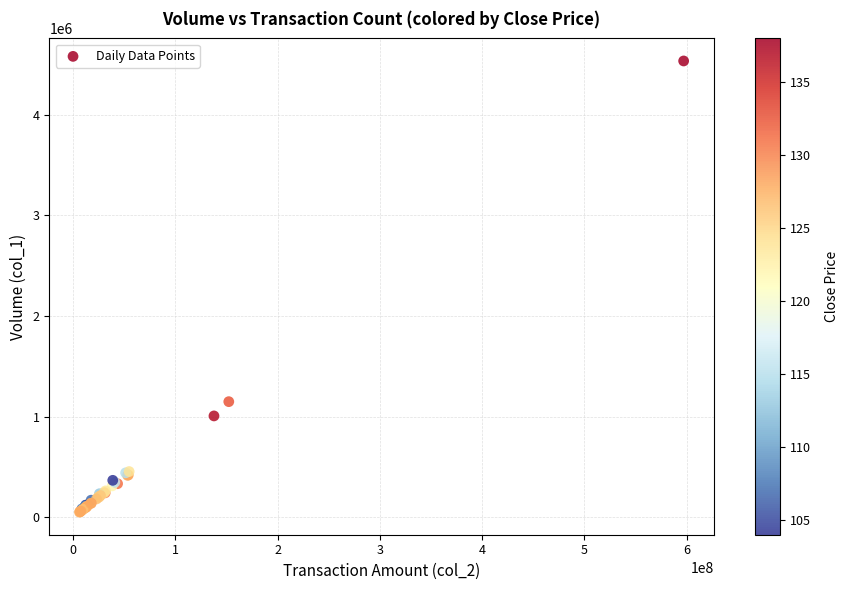

What Y value in the scatter plot is closest to 2292138?

1148300